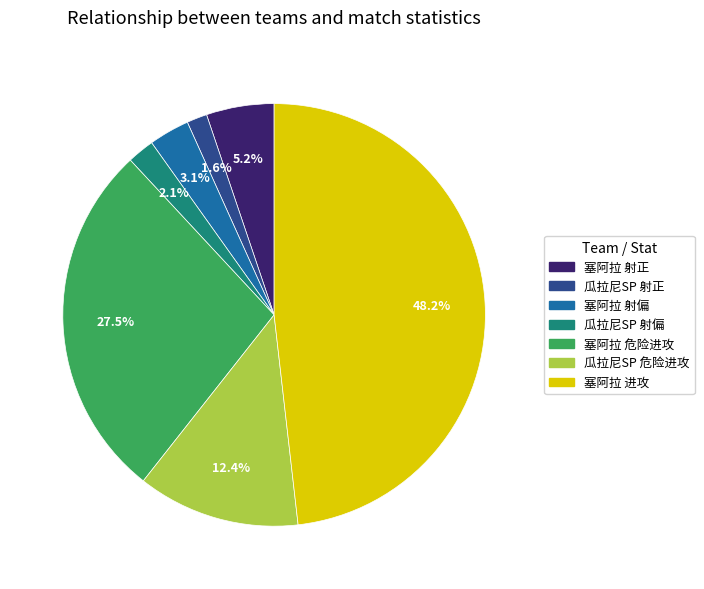

Is there a majority slice in this chart?

No